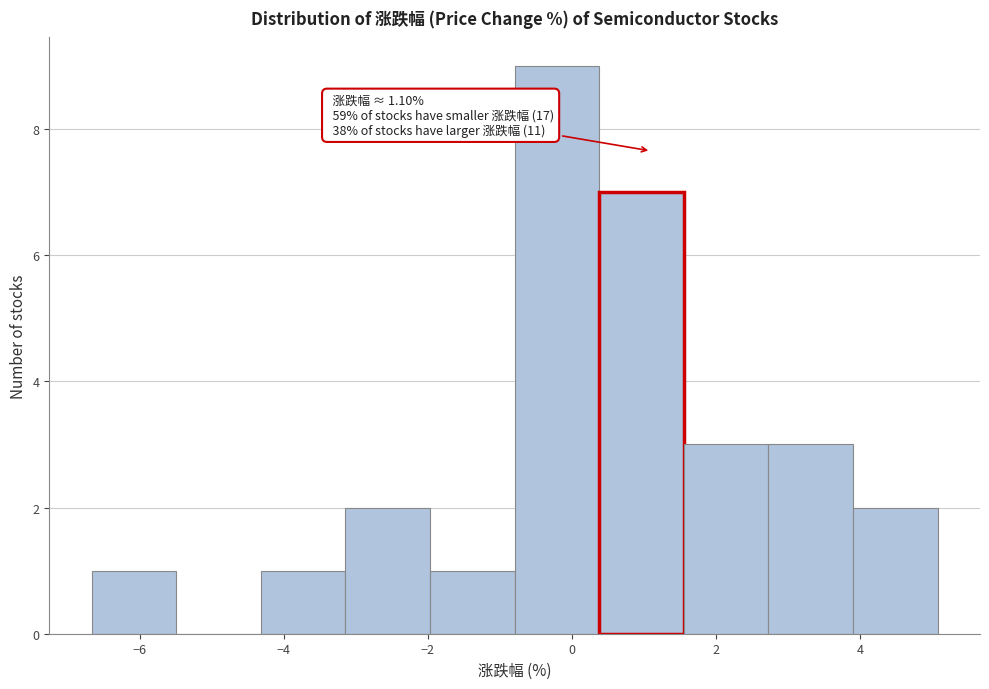

Over which range of the x-axis is the bar tallest?

-0.8 to 0.4